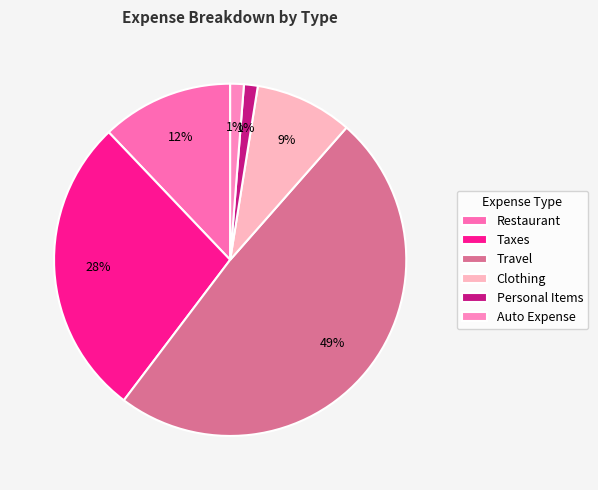

Does Personal Items represent more than half of the total?

No